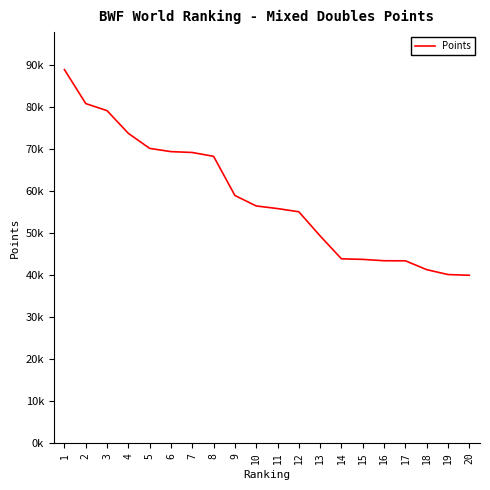

True or false: the data has more than 2 interior local peaks.

False